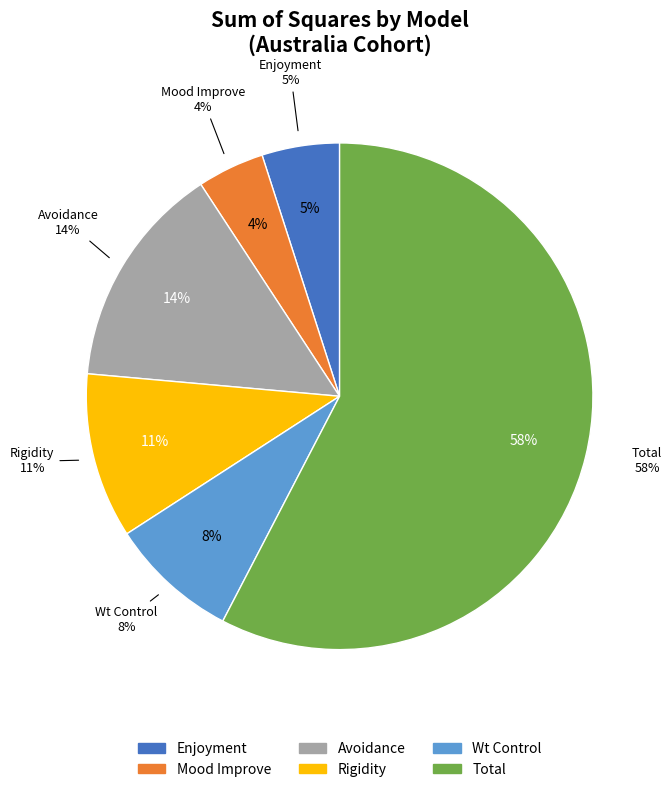

Between Rigidity and Wt Control, which is larger?

Rigidity